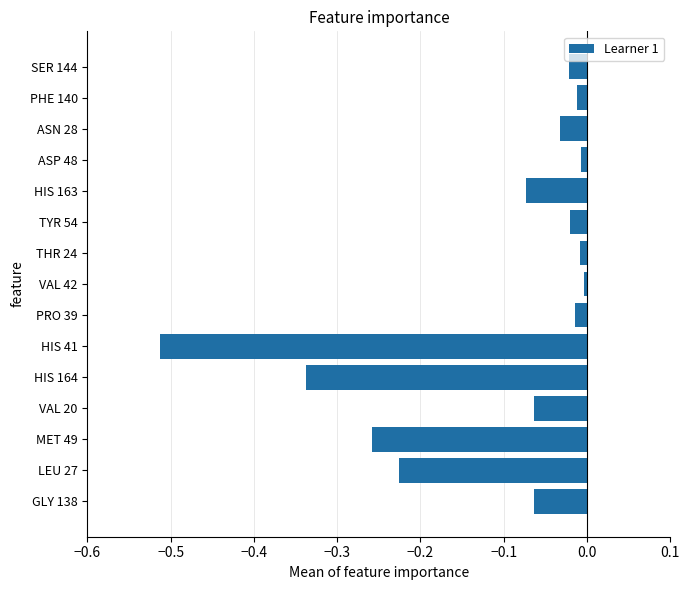

True or false: the data shows -0.0 at ASP 48.

True